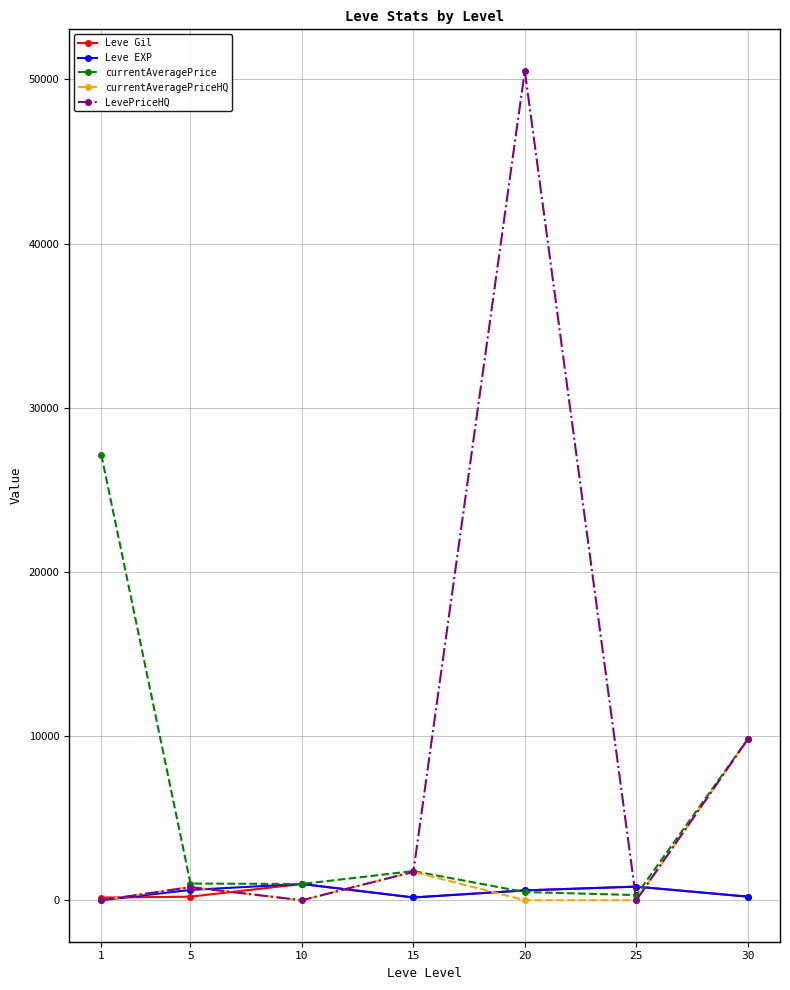

True or false: currentAveragePriceHQ has more than 0 points higher than both neighbors.

True